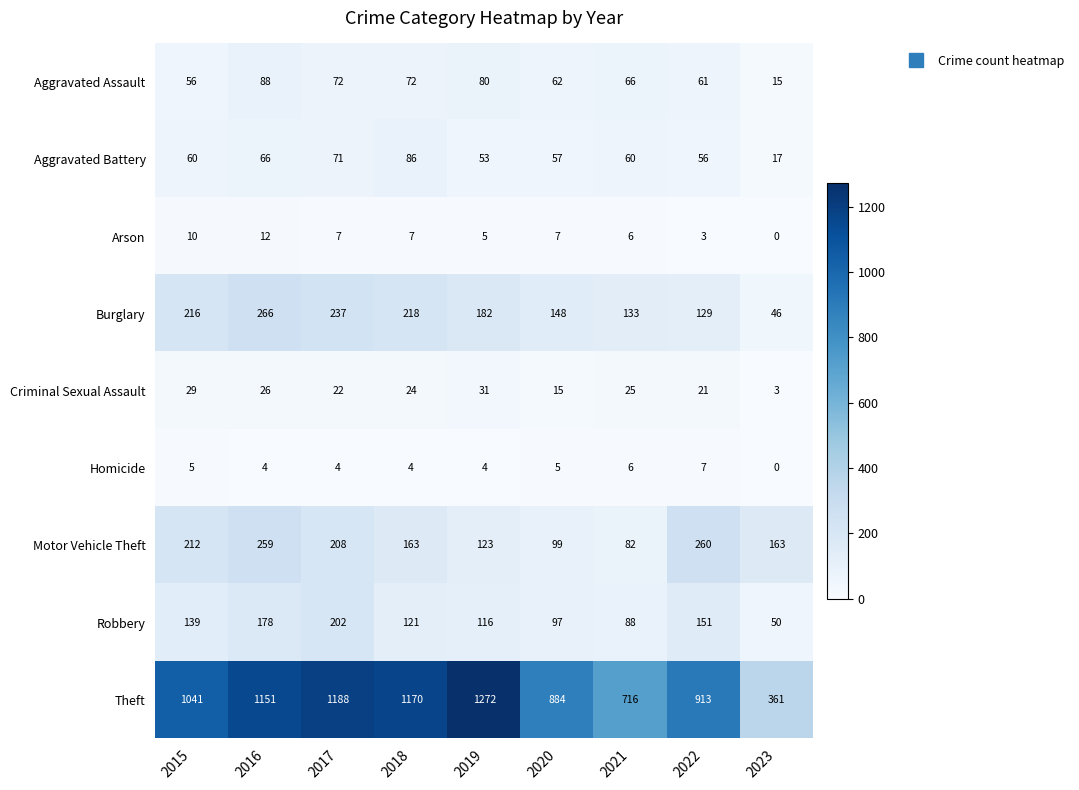

What is the average value of the Arson series?

6